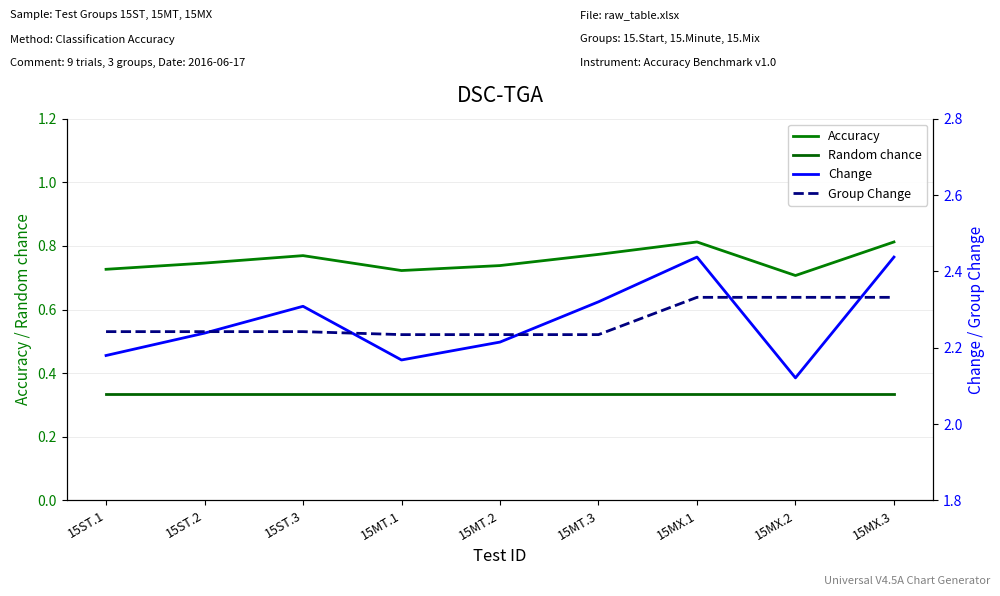

At 15MX.3, list the series in order from smallest to largest.

Random chance, Accuracy, Group Change, Change